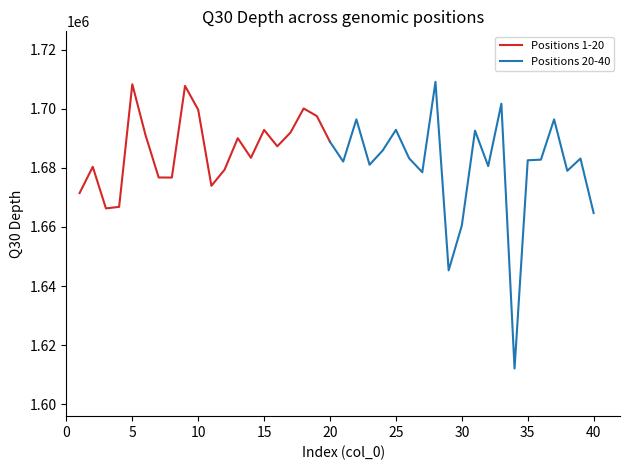

What is the sum of the values at 36 and 11?

3356681